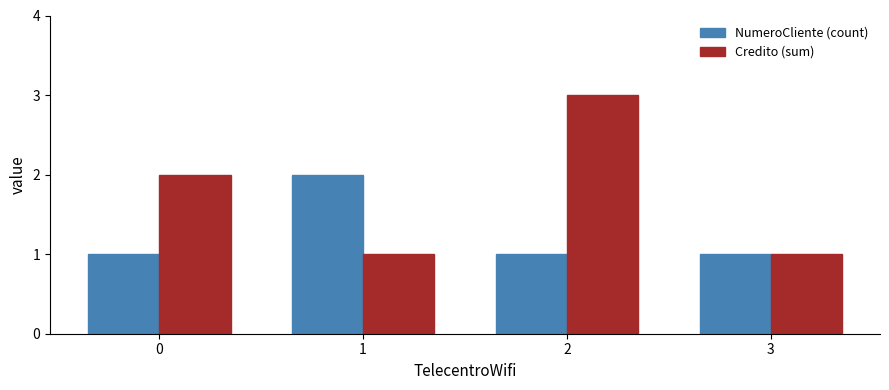

What is the maximum value for Credito (sum)?

3